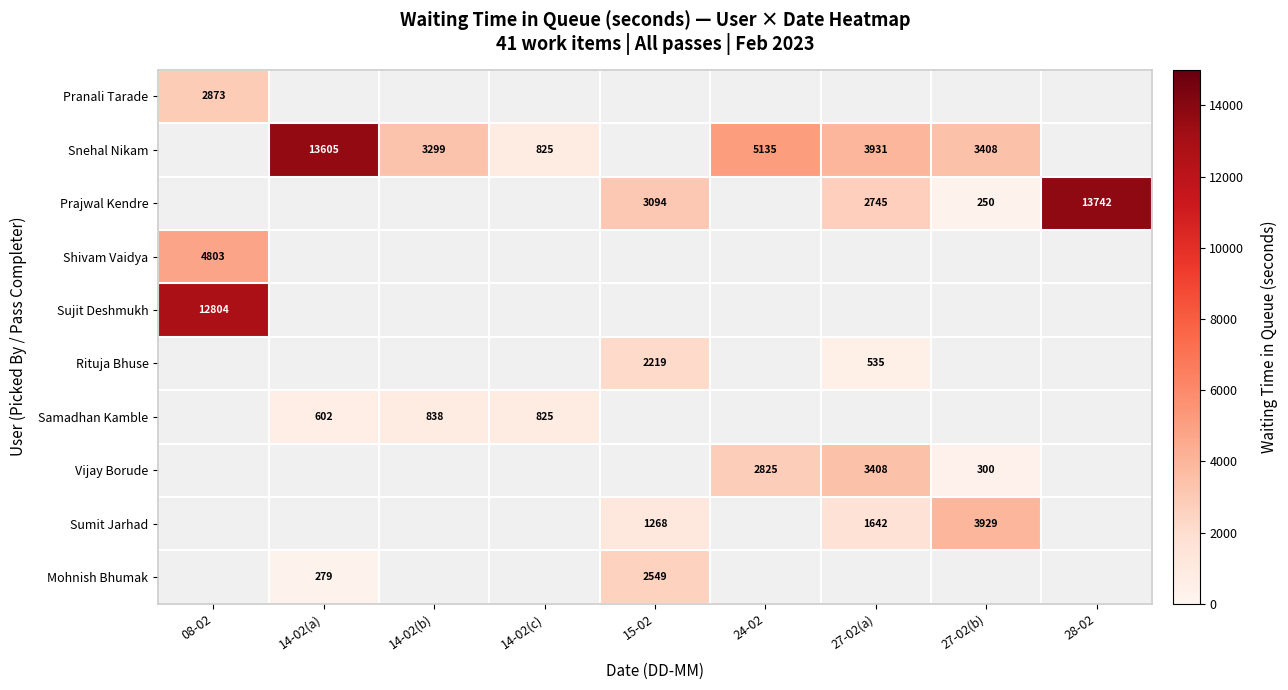

The Vijay Borude series shows 6073 at 27-02(a). True or false?

False